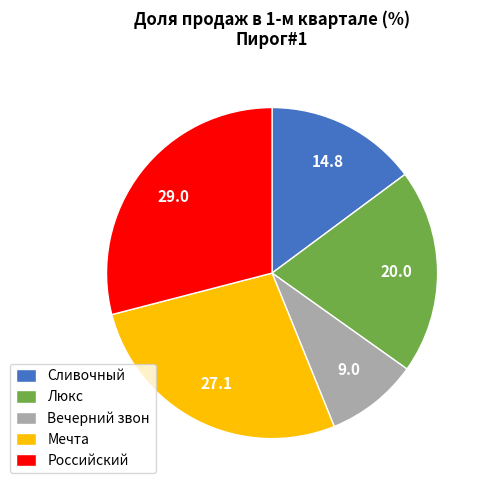

How many segments does this pie chart have?

5